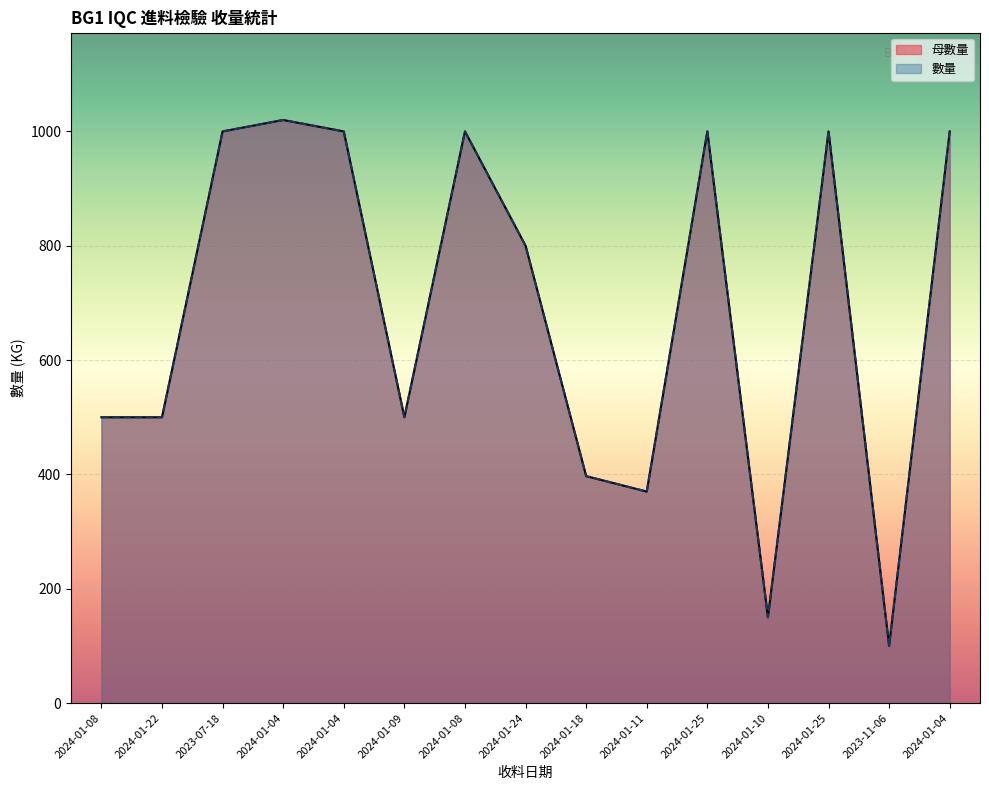

List the series in order of their peak value, highest first.

母數量, 數量